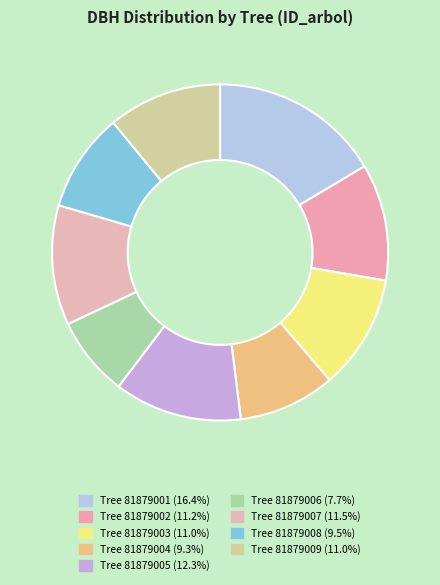

How many segments does this pie chart have?

9